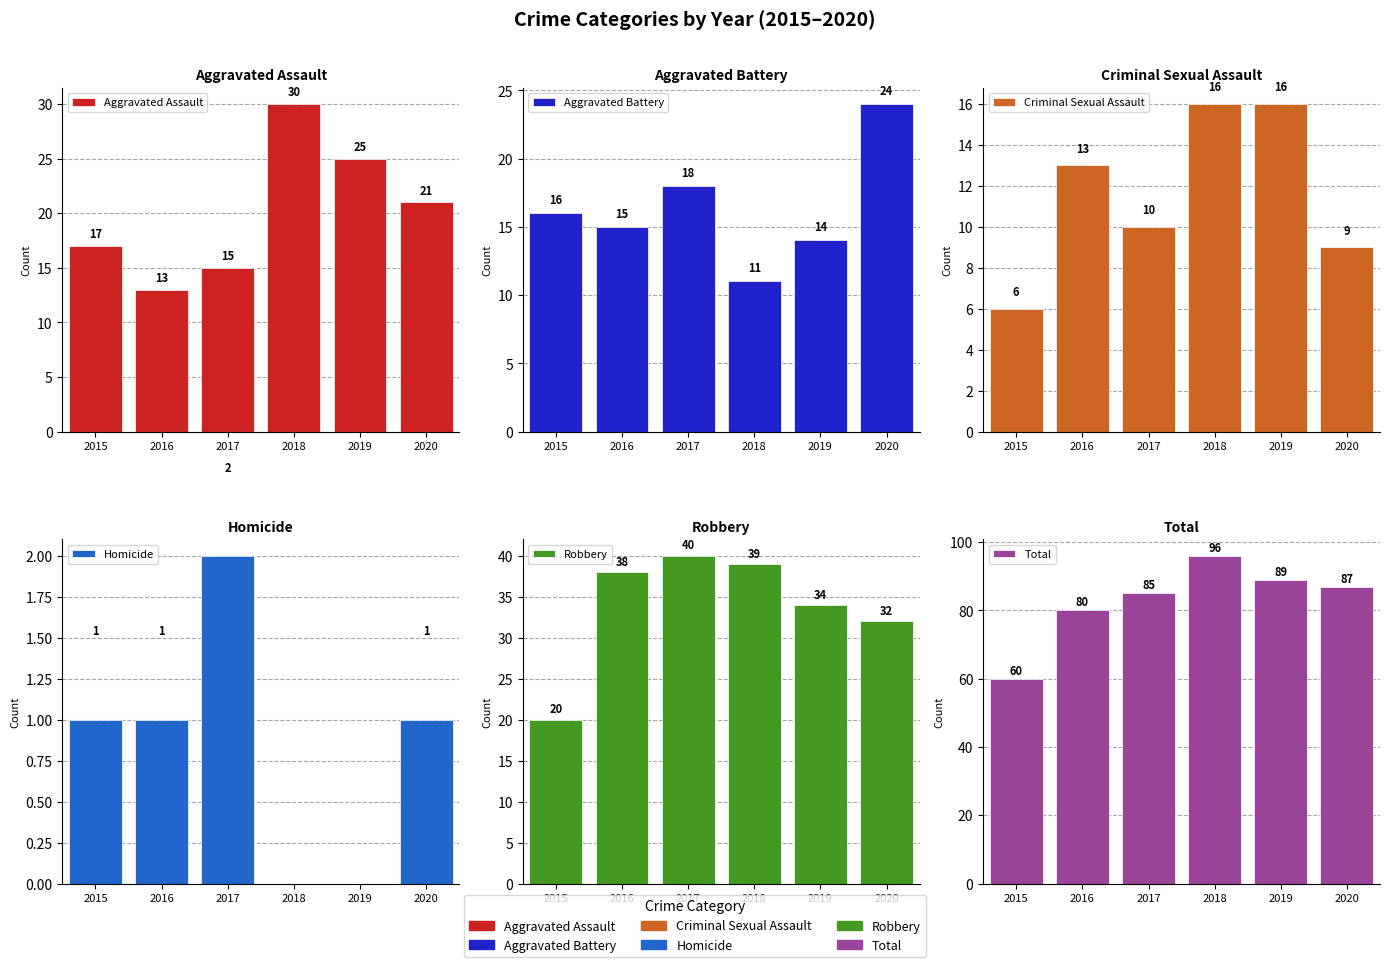

What is the difference between the second highest and second lowest values in the Aggravated Assault series?

10